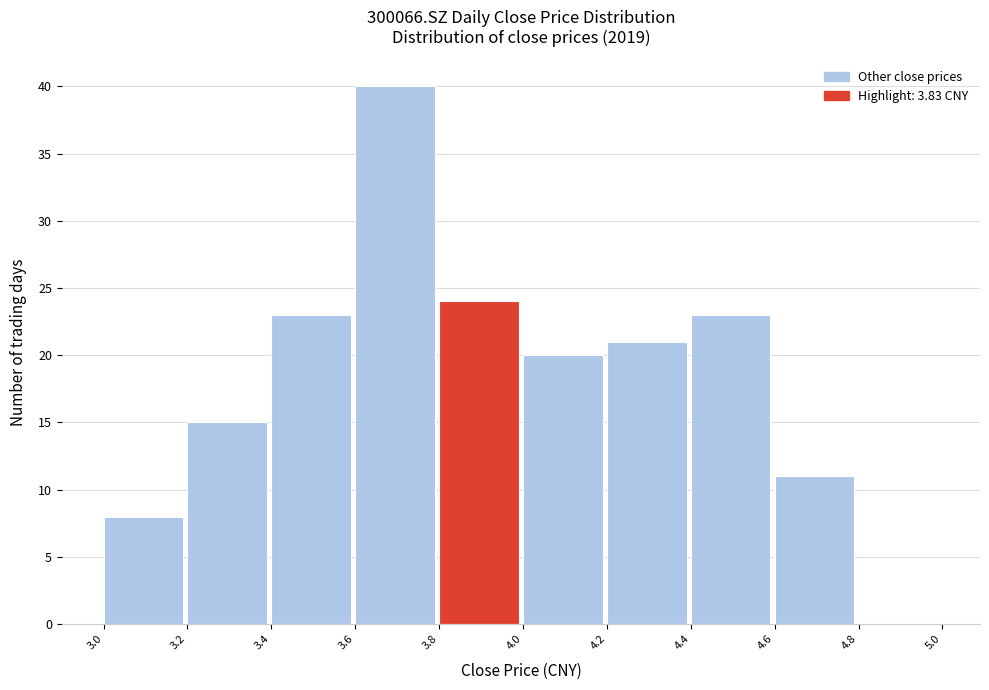

Reading left to right, transcribe this chart: for each bar, give the range it covers on the x-axis and its height. The values are not printed on the chart, so give them approximately, as read against the axis.

3.0 to 3.2: 8
3.2 to 3.4: 15
3.4 to 3.6: 23
3.6 to 3.8: 40
3.8 to 4.0: 24
4.0 to 4.2: 20
4.2 to 4.4: 21
4.4 to 4.6: 23
4.6 to 4.8: 11
4.8 to 5.0: 0